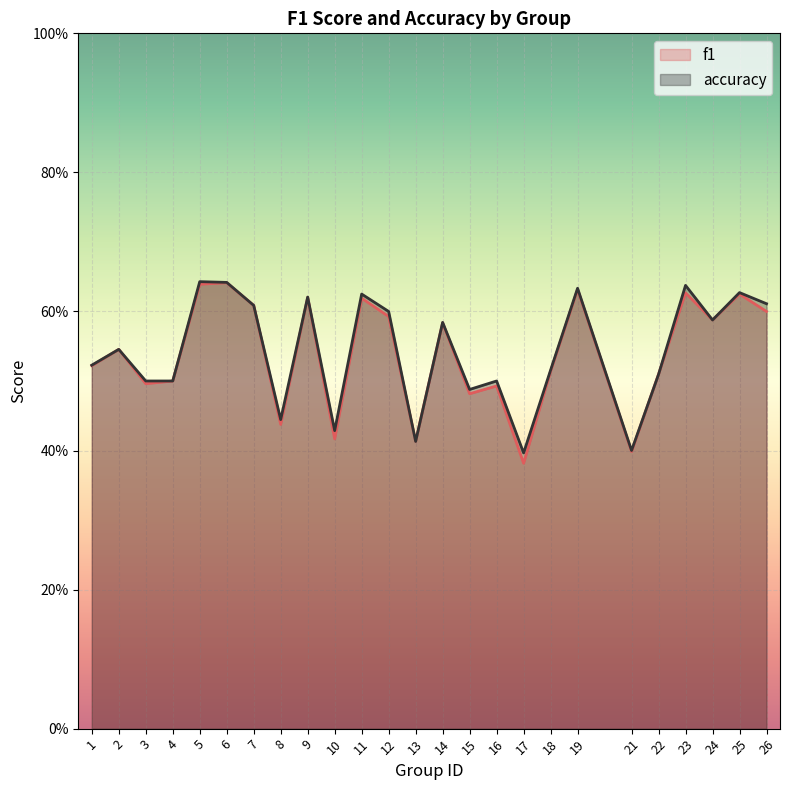

What is the value of the accuracy point at the 25th from the left?

0.6